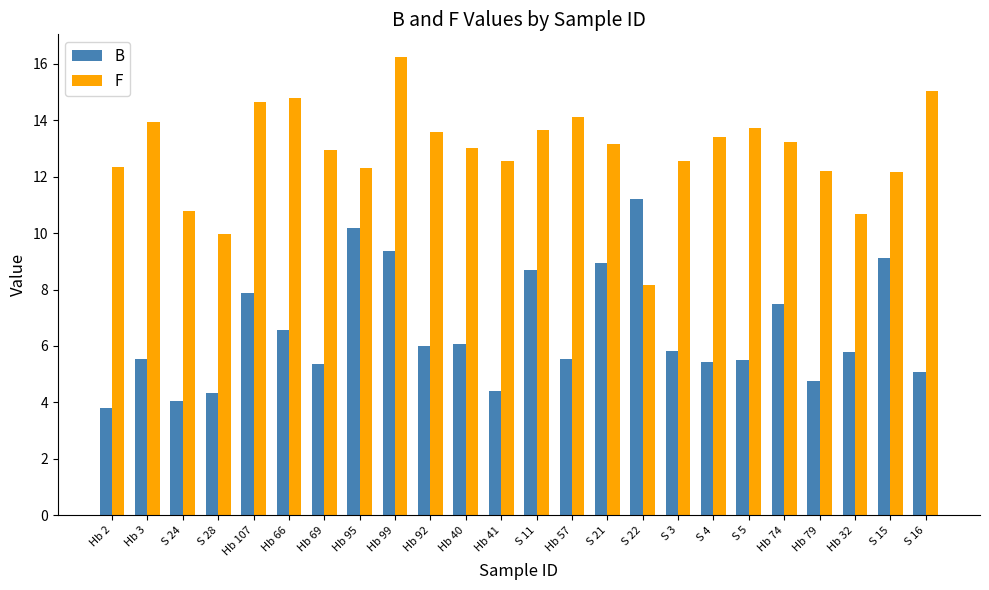

What is the difference between the highest and lowest values at Hb 40?

6.9